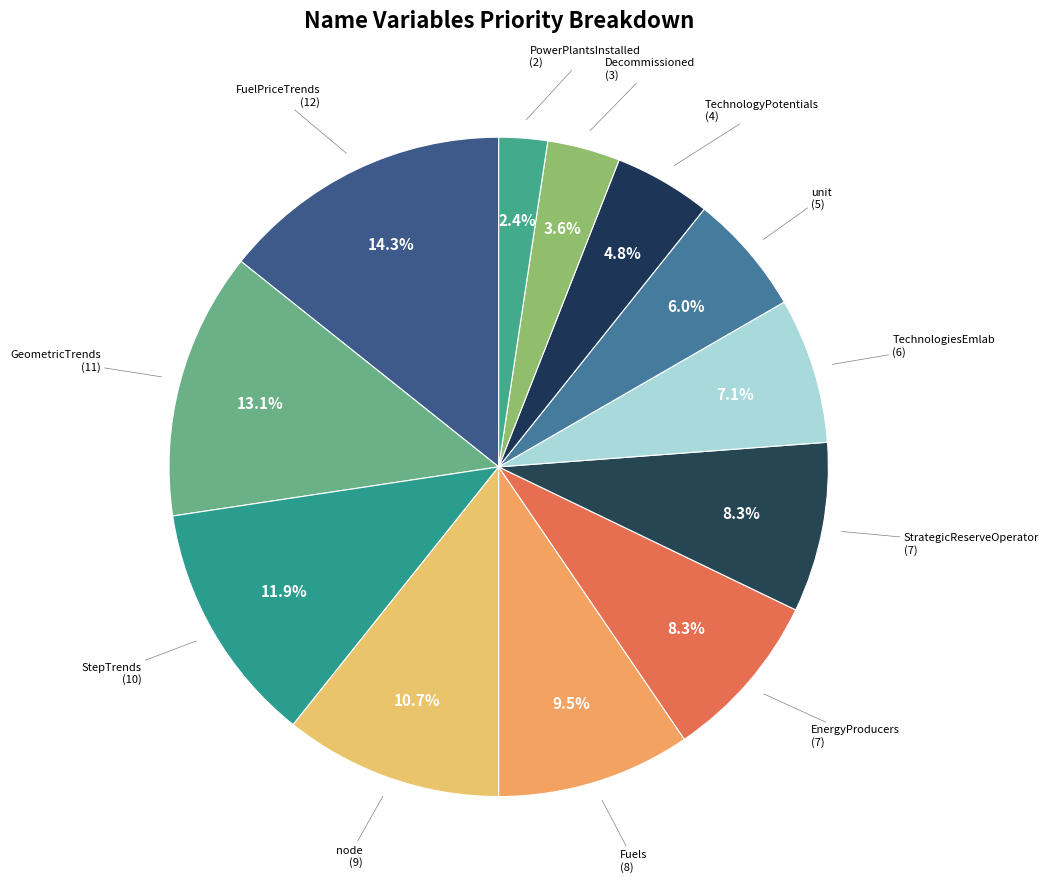

To the nearest percent, what percentage of the pie is node?

11%